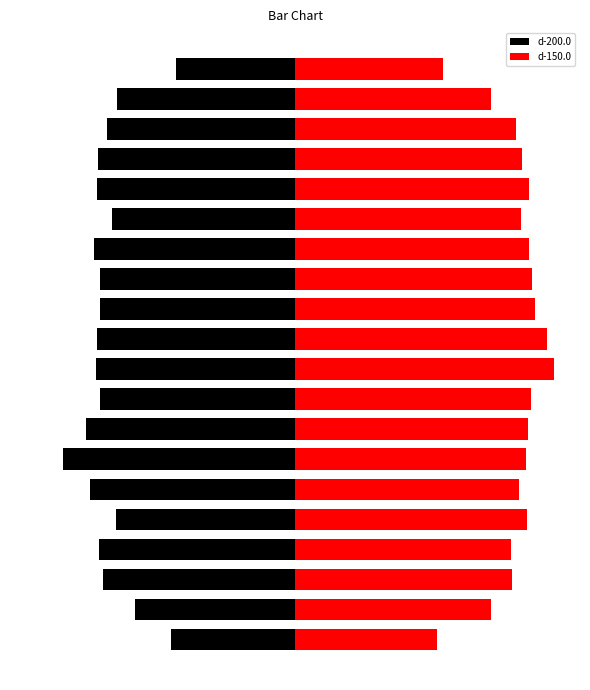

Which series has the largest range (max minus min)?

d-150.0